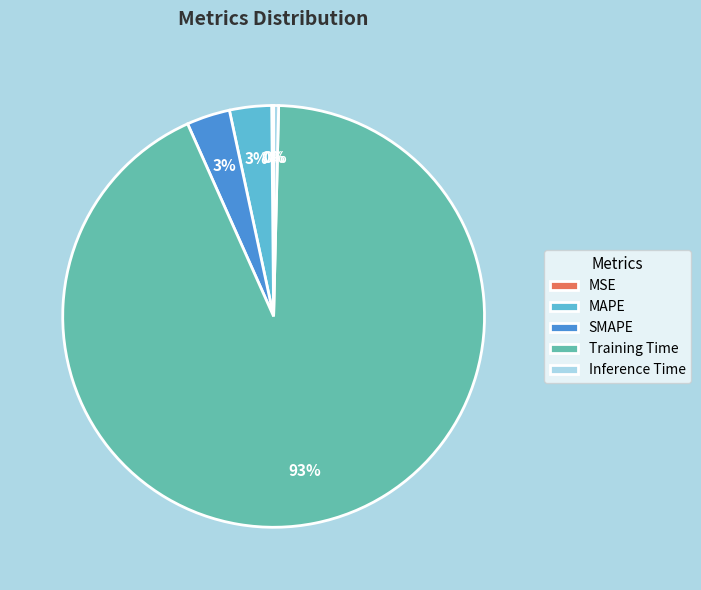

What is the largest slice in the pie chart?

Training Time